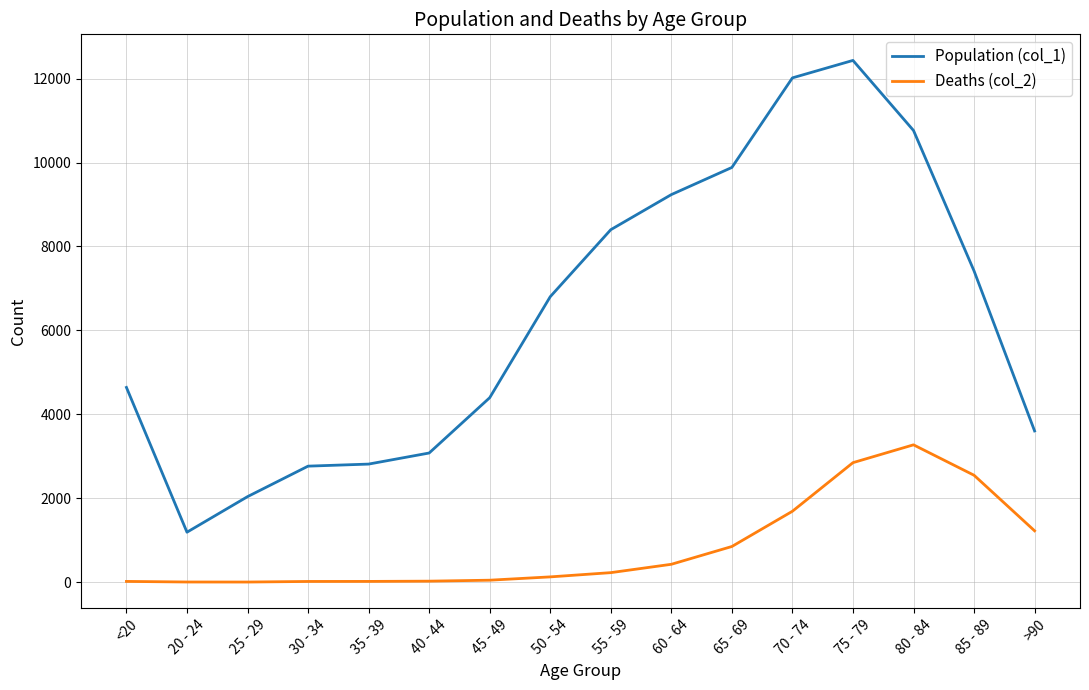

Which series has the largest total across all categories?

Population (col_1)